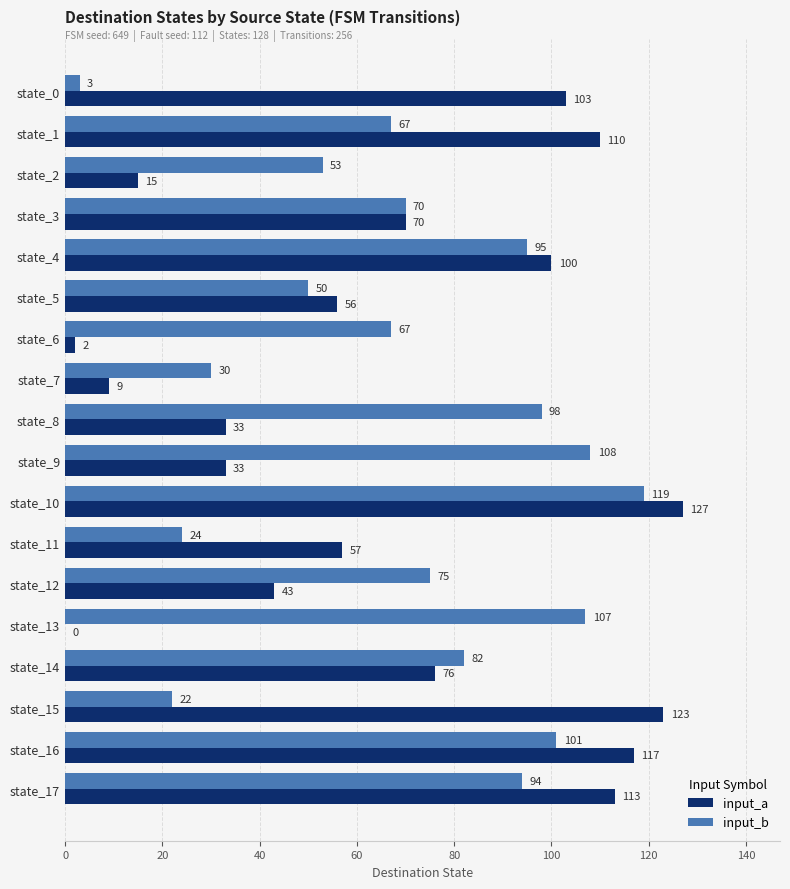

Is it true that input_b equals 119 at state_10?

True